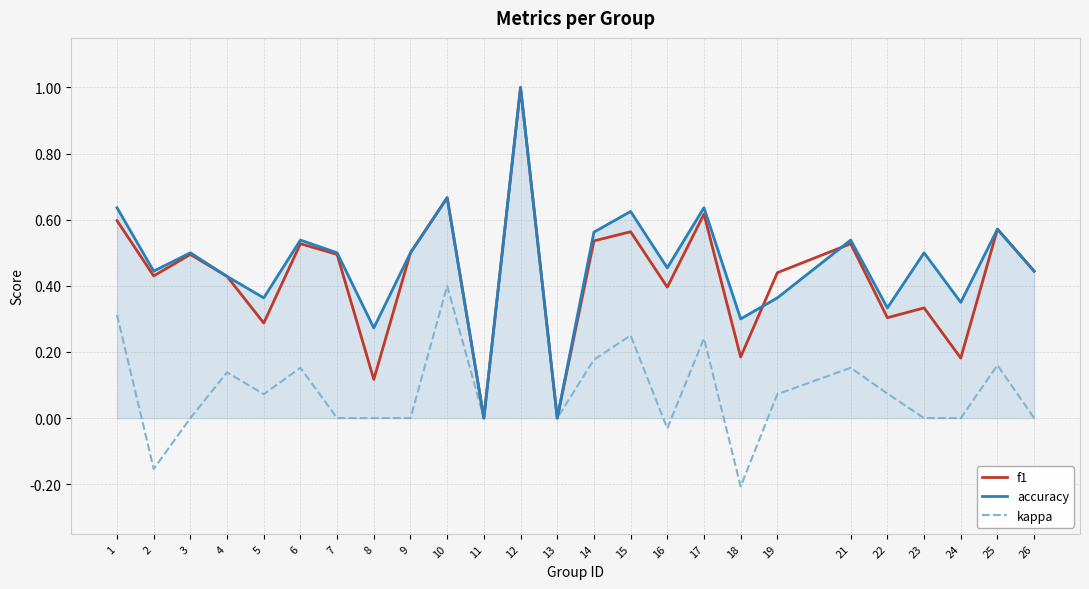

Does the chart display data point markers on the line(s)?

No